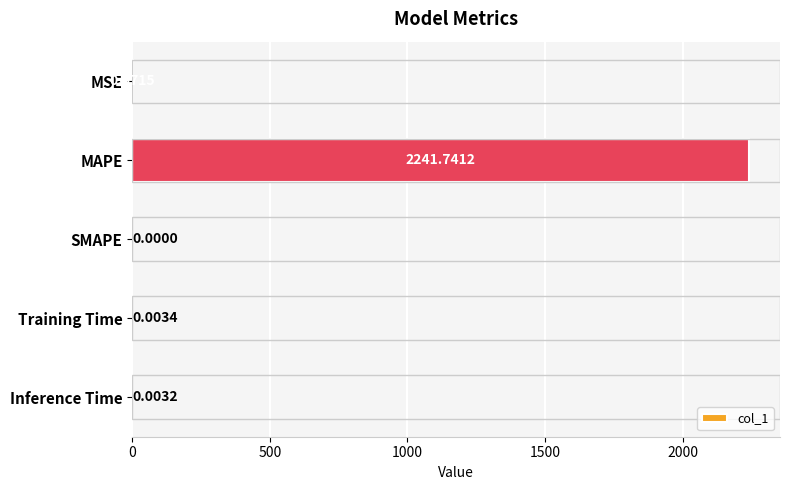

At which category does the chart reach its peak across all series?

MAPE